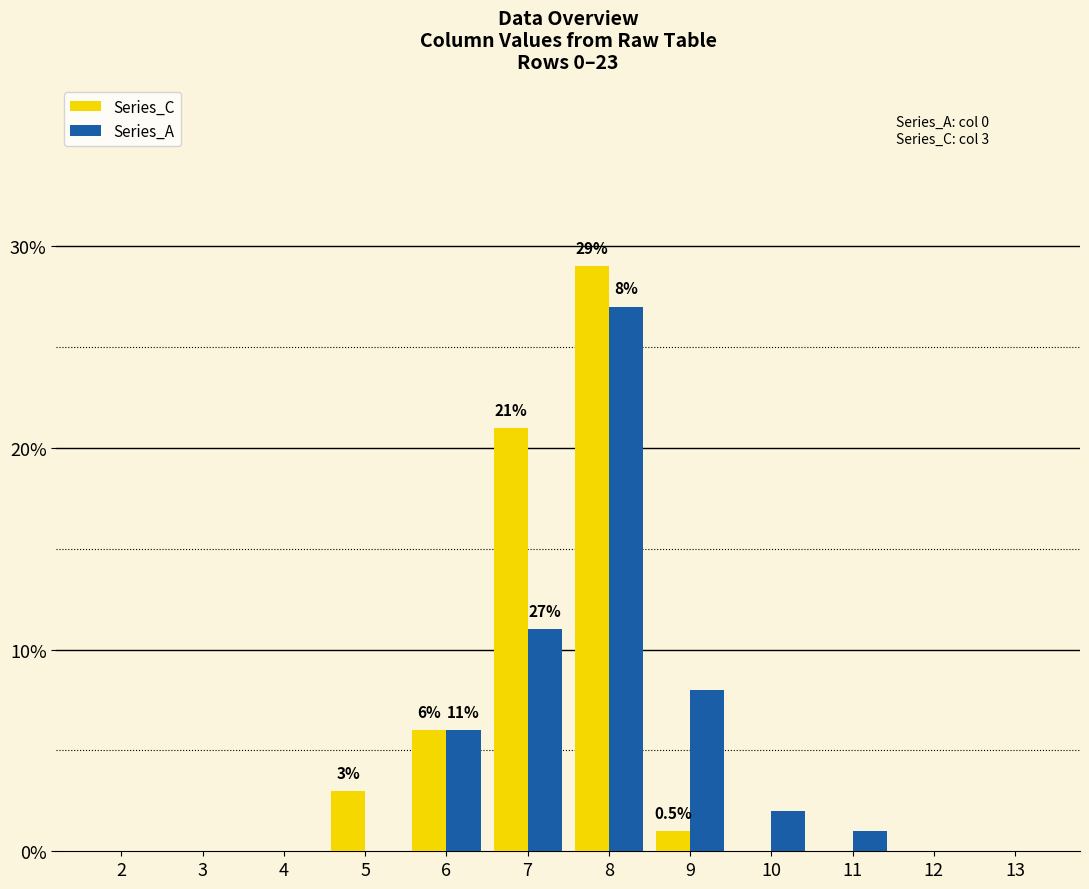

At which label does Series_A first exceed 1?

6